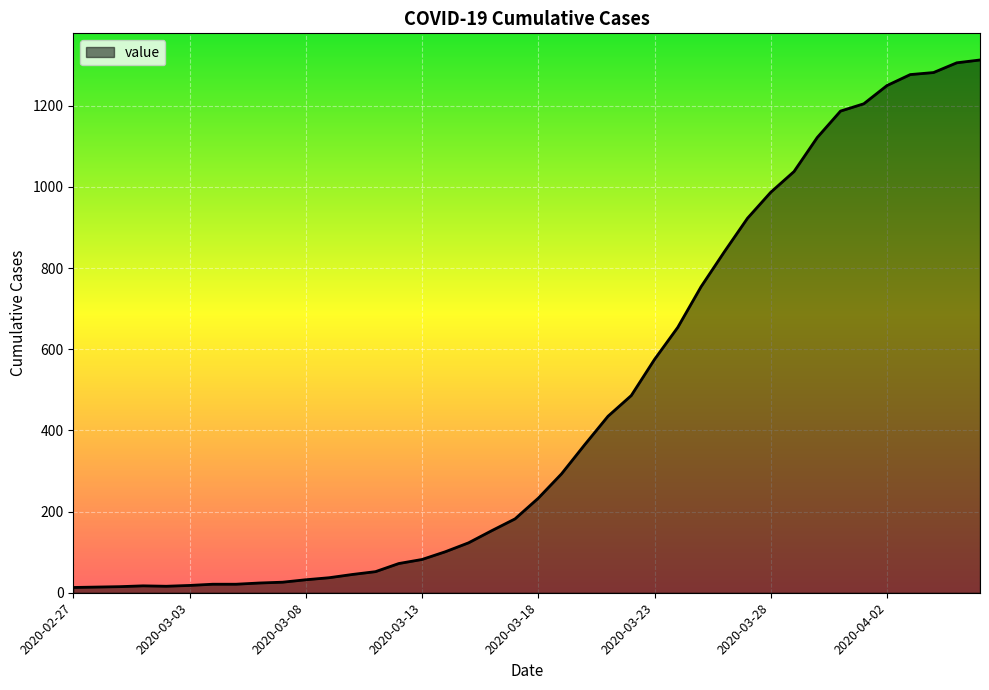

What is the difference between the maximum and minimum values?

1300